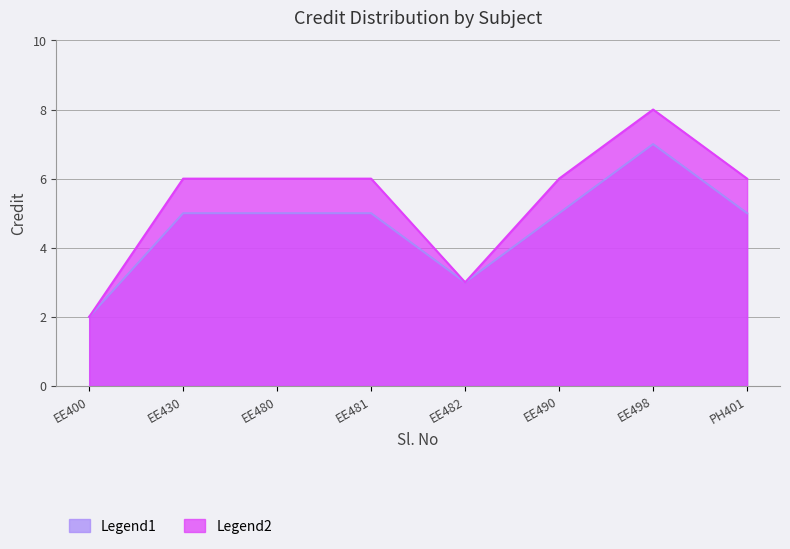

What is the maximum value shown in the chart?

8